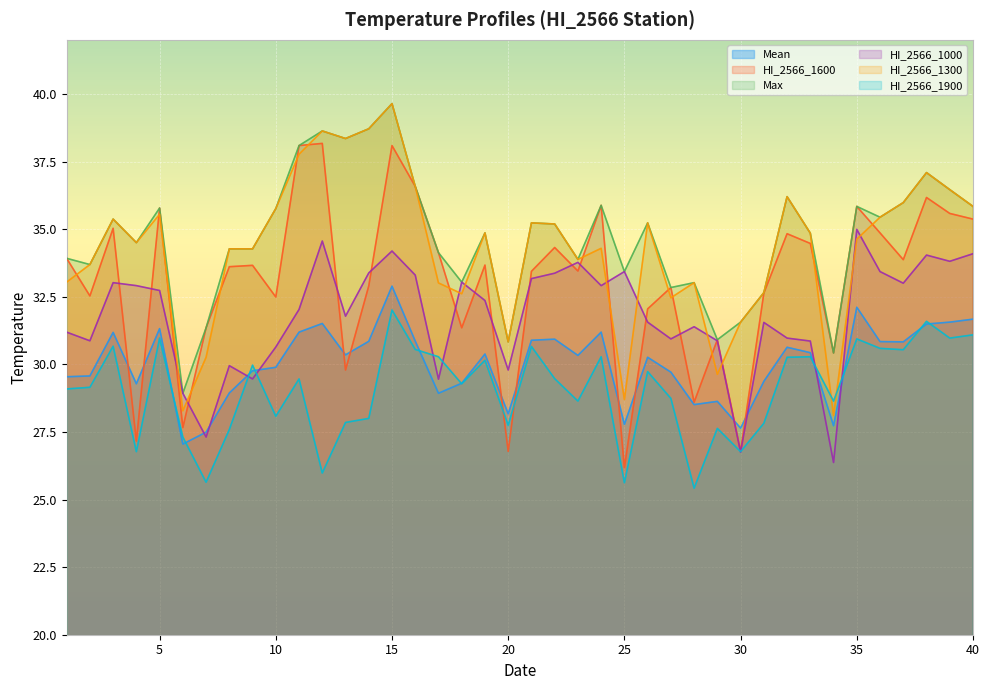

What are all the series names shown in the legend?

Mean, HI_2566_1600, Max, HI_2566_1000, HI_2566_1300, HI_2566_1900